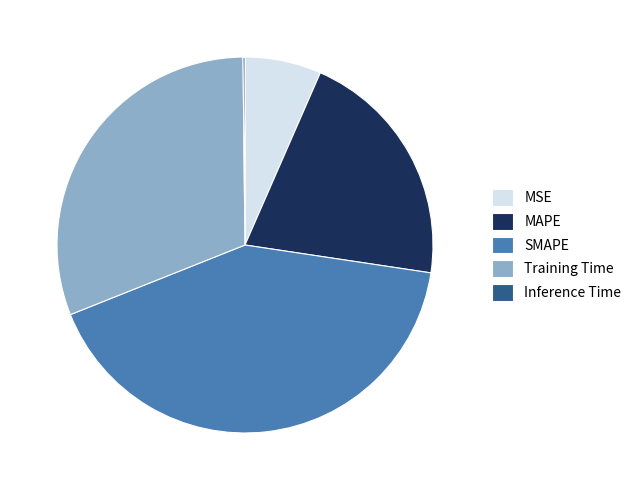

Do SMAPE and MAPE together represent more than half of the pie?

Yes